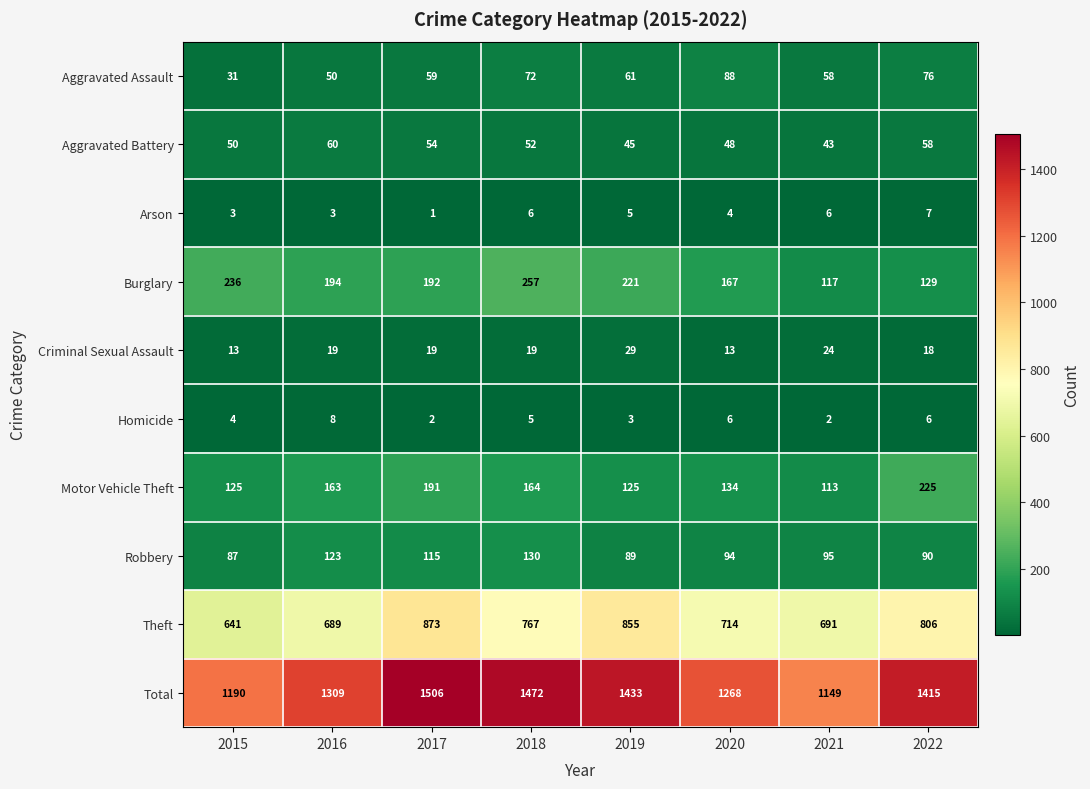

Which series has the largest total across all categories?

Total